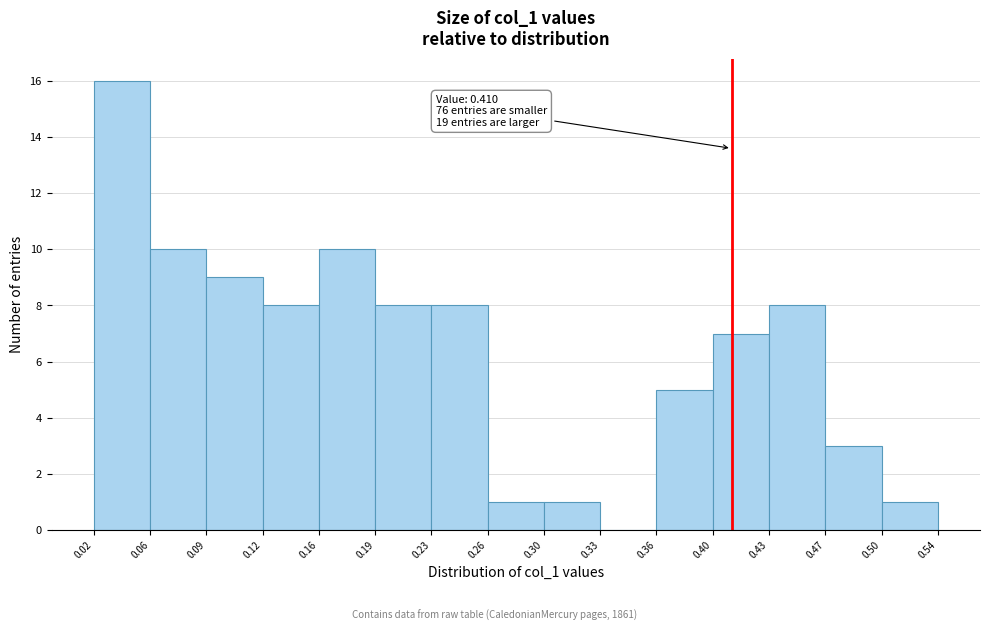

Which range on the x-axis has the tallest bar?

0.02 to 0.06